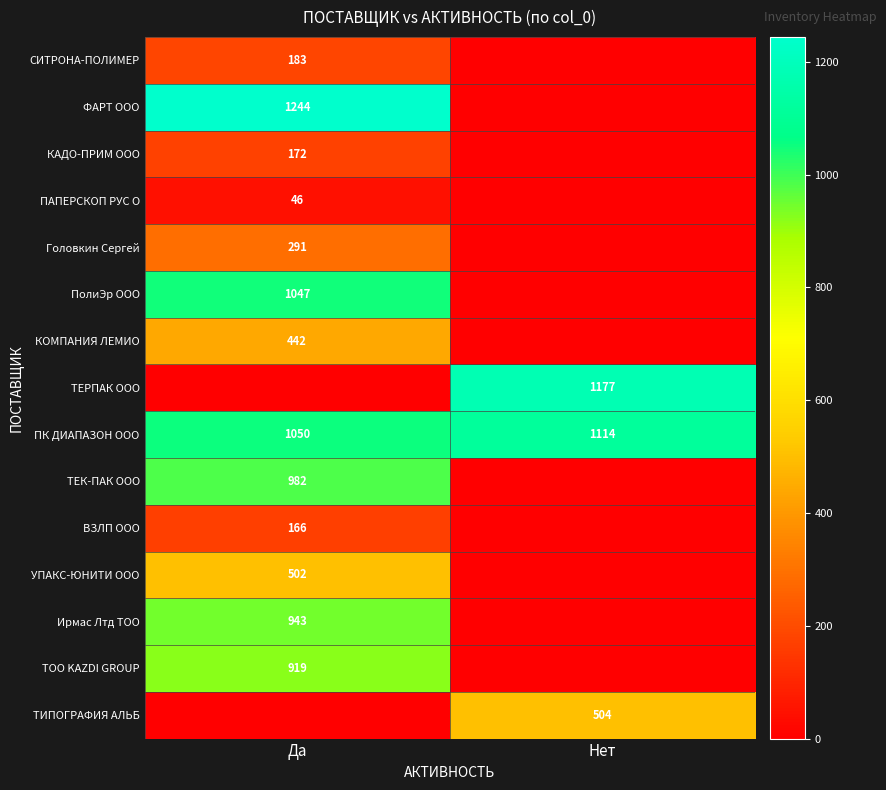

Read the ПК ДИАПАЗОН ООО value at Да, to the nearest 5.

1050